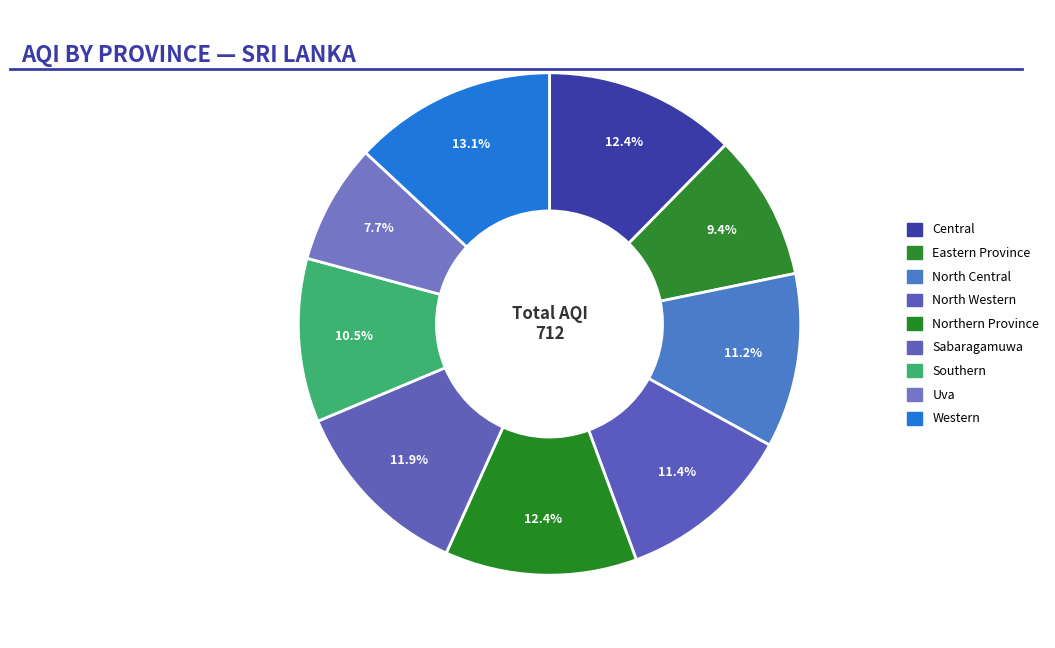

What percentage do North Central and Northern Province together represent?

23.6%